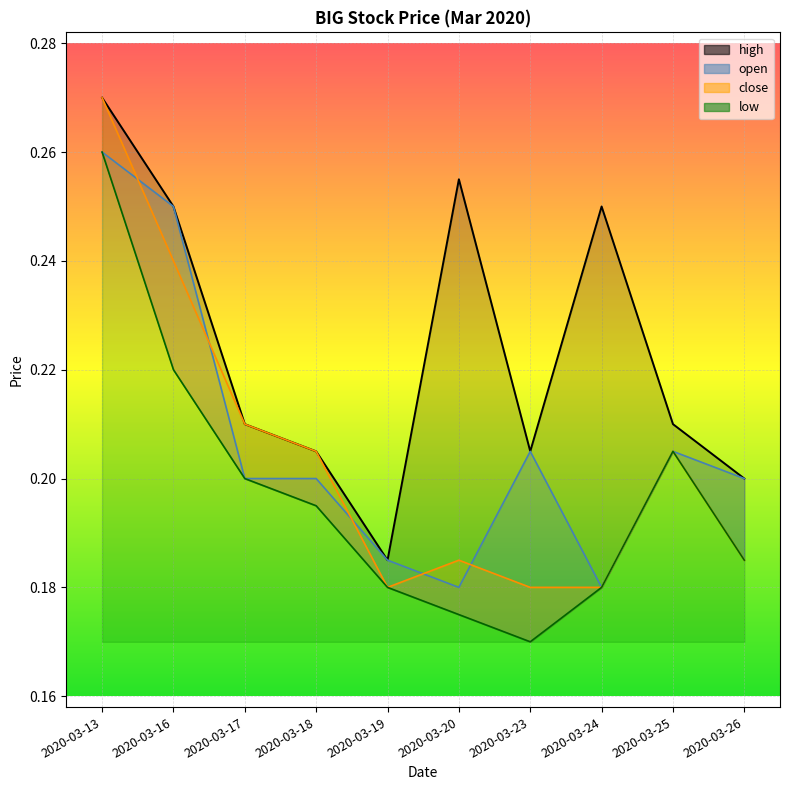

Is the value of low at 2020-03-16 greater than the value of high at 2020-03-19?

Yes